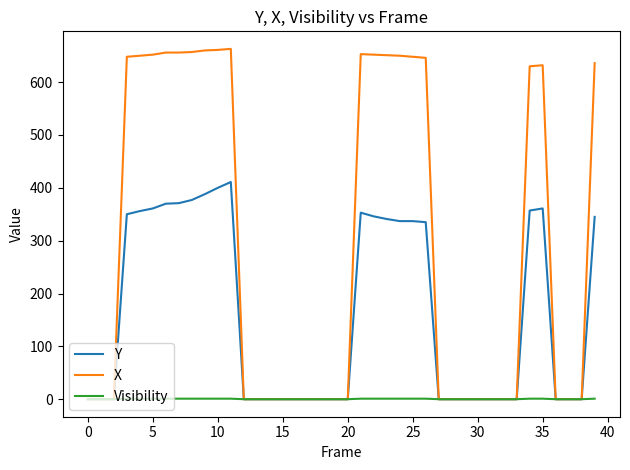

Rank the series by their average value, from highest to lowest.

X, Y, Visibility